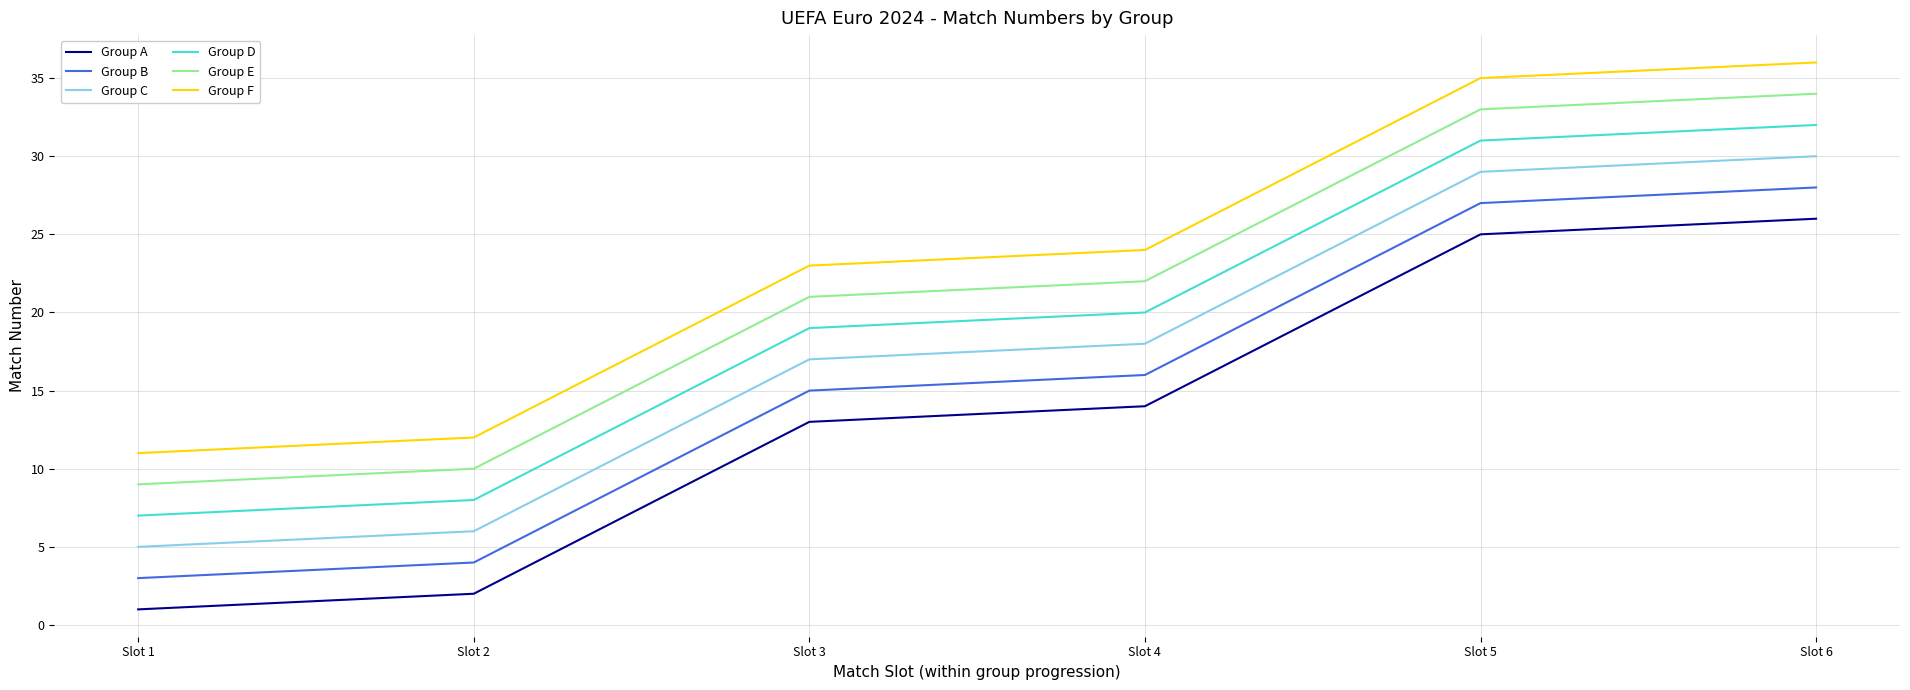

What is the total value across all series at Slot 3?

108